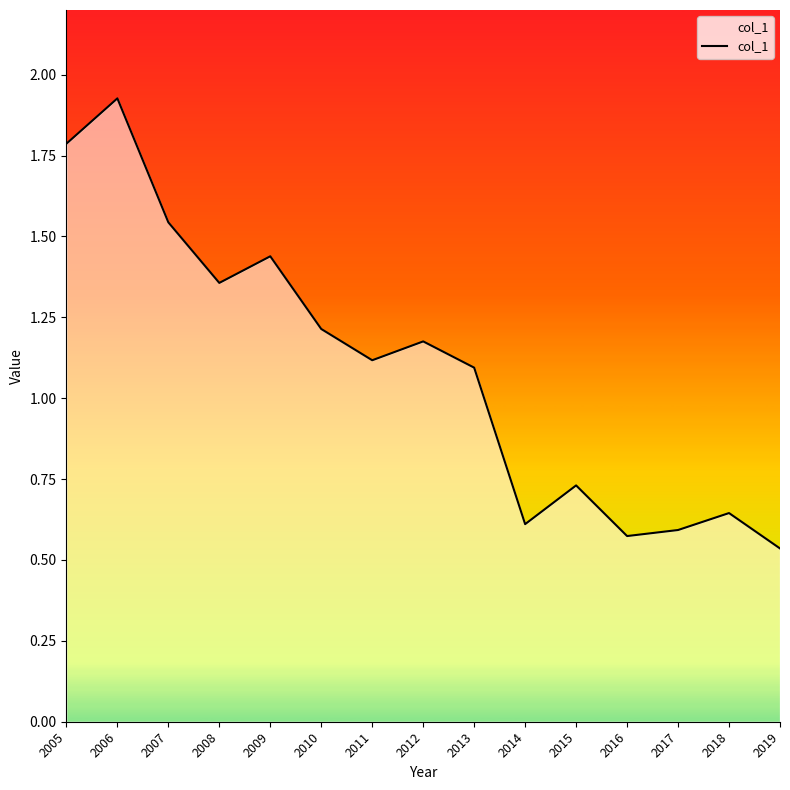

Does the chart have visible grid lines?

No